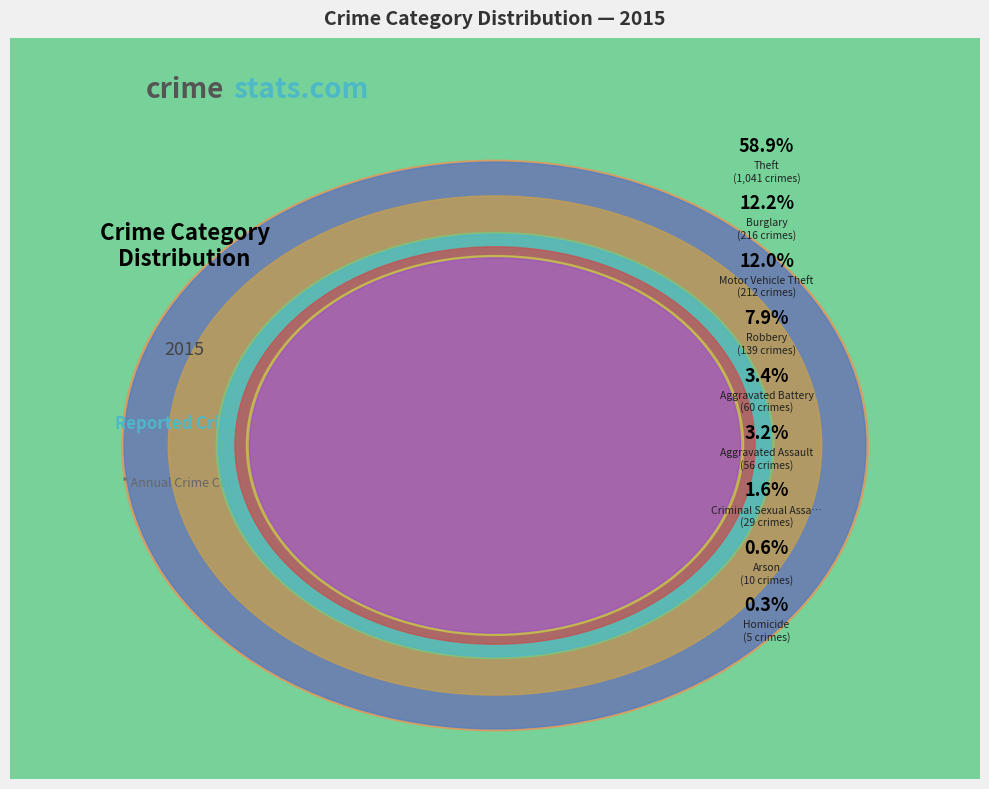

What percentage is NOT represented by Arson?

99.4%